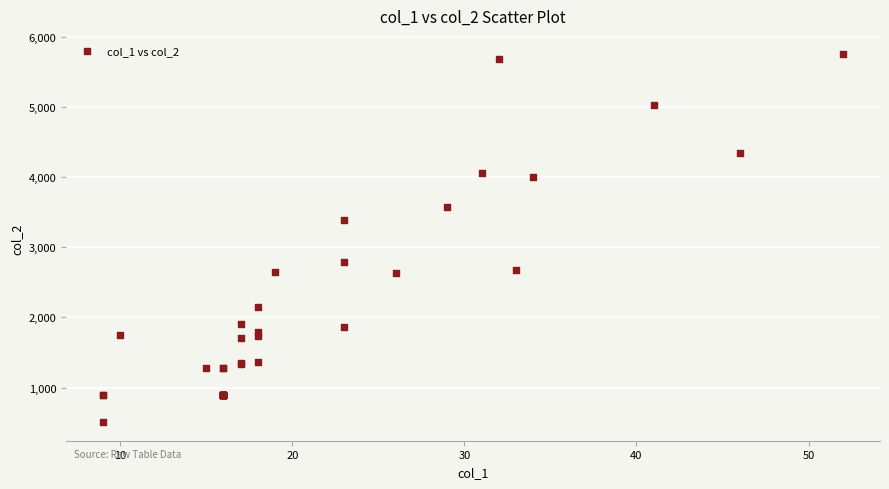

What Y value in the scatter plot is closest to 3127?

3389